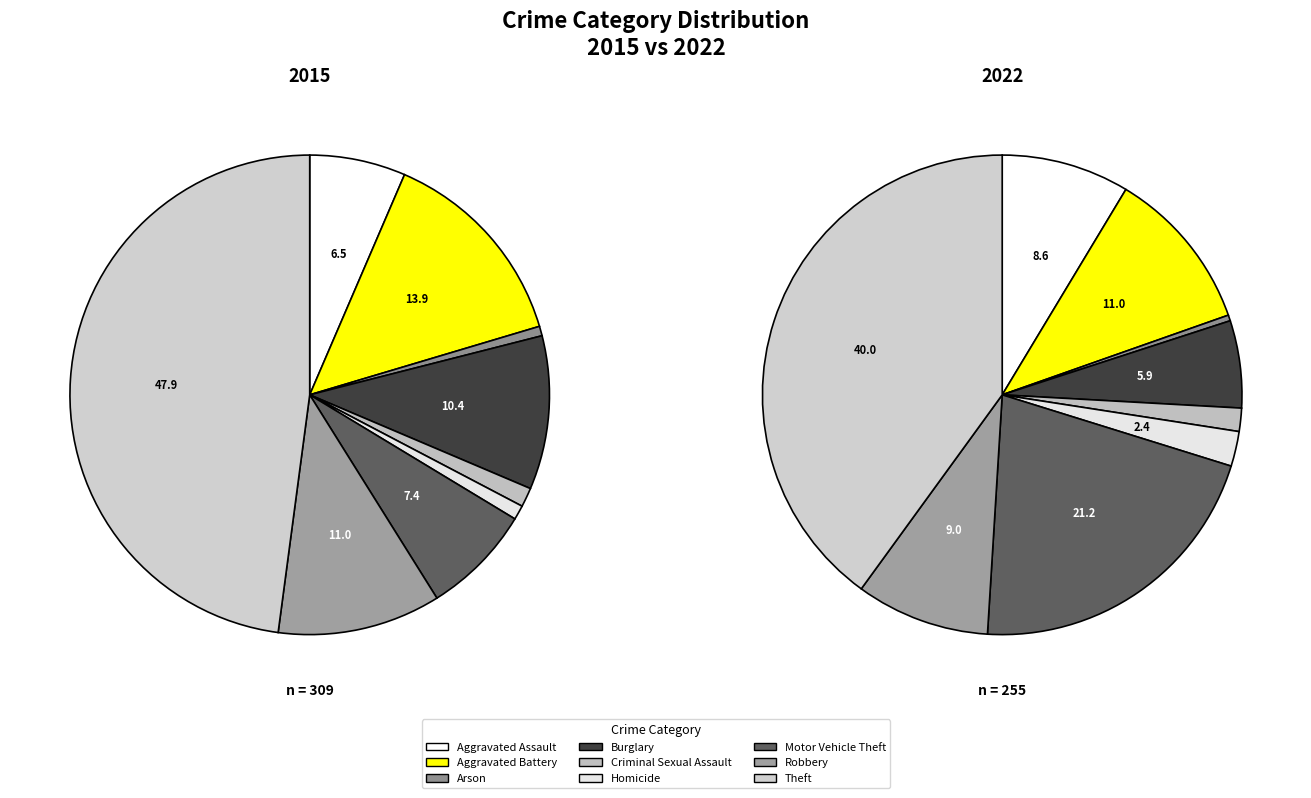

Count the number of slices in the pie.

9